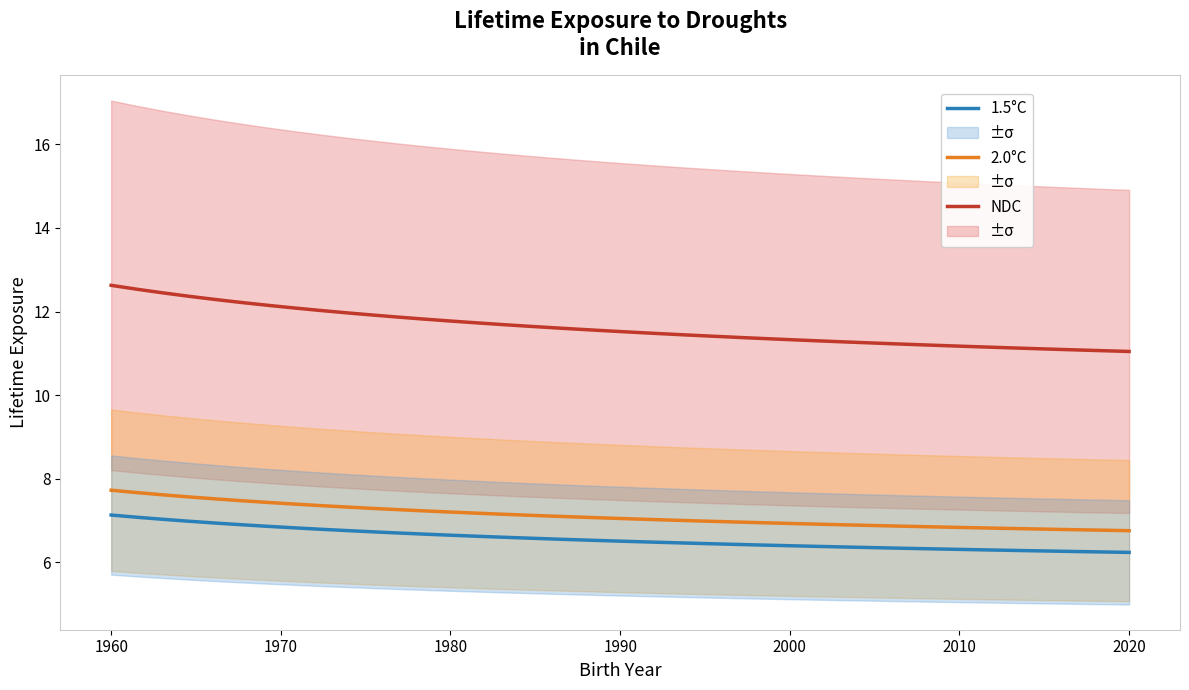

True or false: 2.0°C has more than 2 points higher than both neighbors.

False